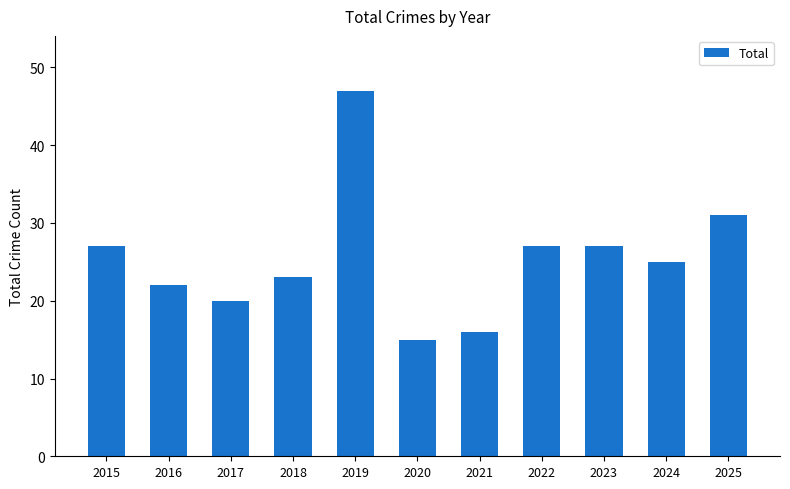

Reading left to right, transcribe all the data shown in this chart.

27	22	20	23	47	15	16	27	27	25	31